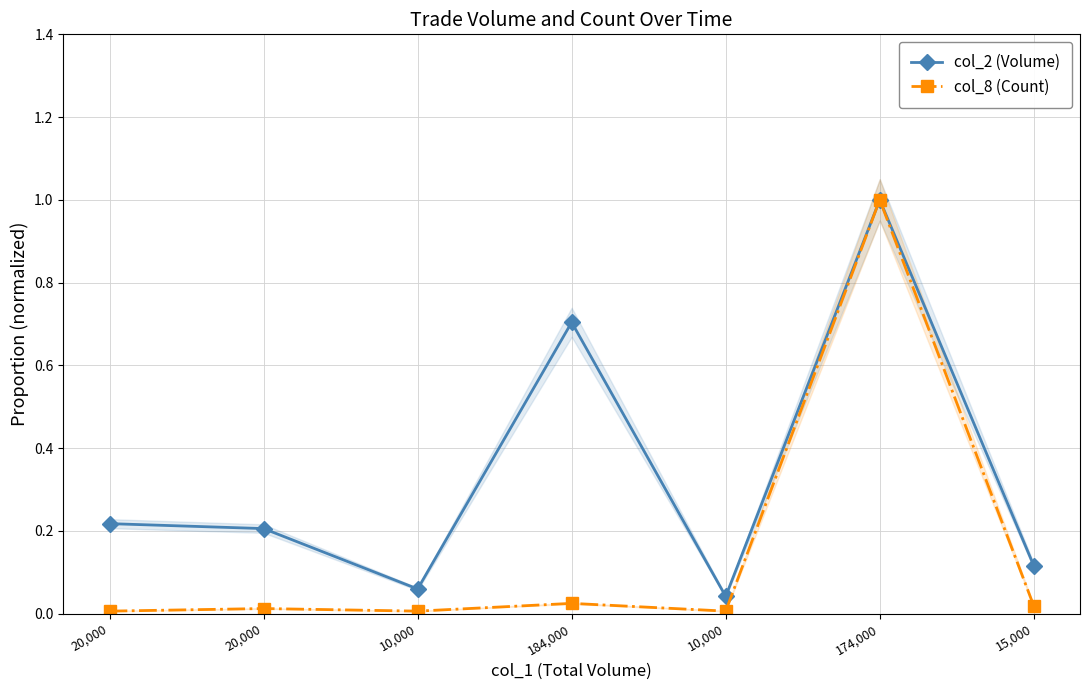

What is the maximum value shown in the chart?

1.0